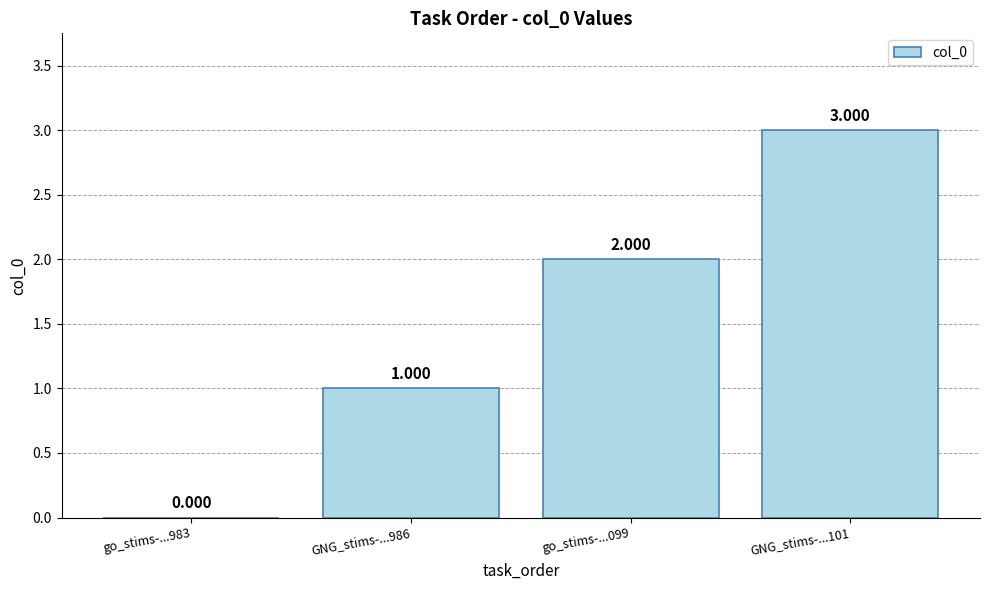

Count the number of categories in the chart.

4